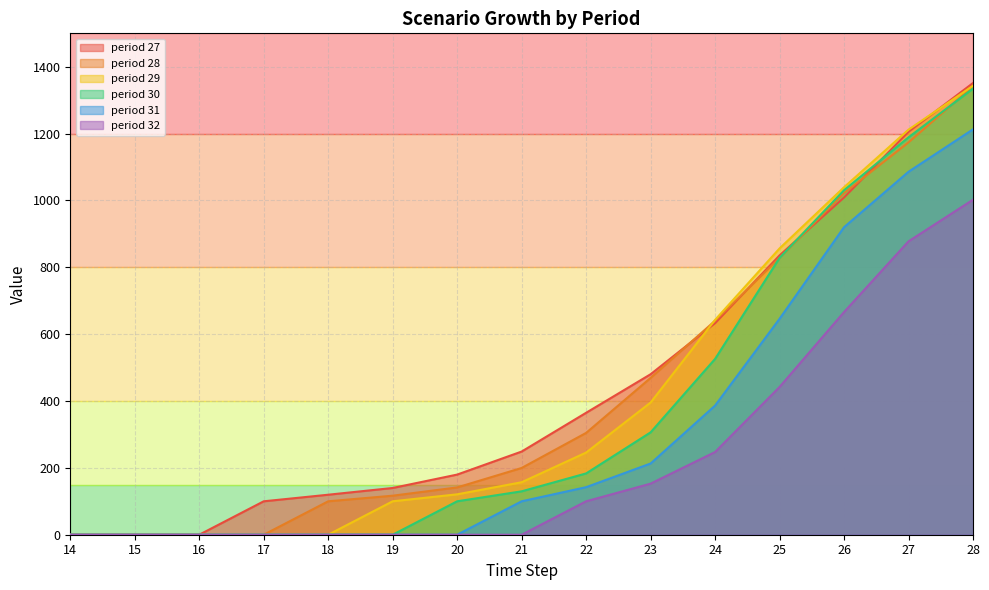

Which series has the widest spread of values?

period 27